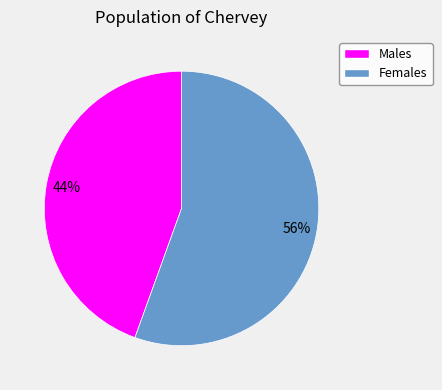

Which slice is the smallest?

Males